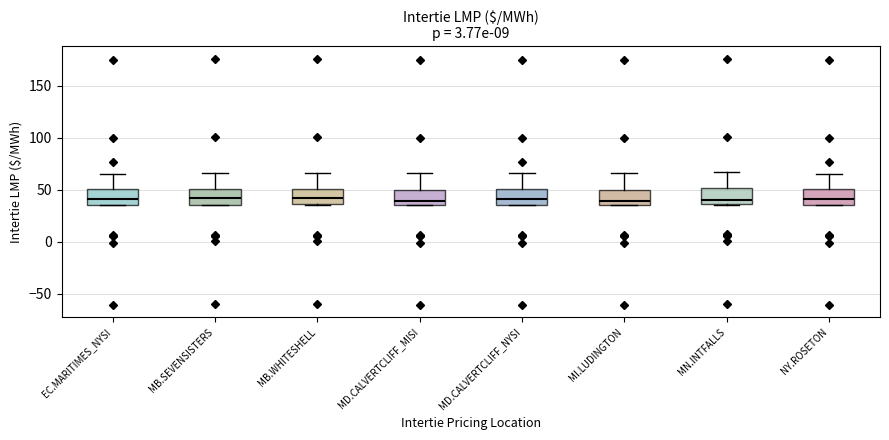

Reading left to right, transcribe this box plot: for each box, give where its median line is, the range the box spans, and where its two whiskers end, as read against the y-axis. The values are not printed on the chart, so give them approximately, as read against the axis.

EC.MARITIMES_NYSI: median 40, box 35 to 50, whiskers 35 to 65
MB.SEVENSISTERS: median 40, box 35 to 50, whiskers 35 to 65
MB.WHITESHELL: median 40, box 35 to 50, whiskers 35 to 65
MD.CALVERTCLIFF_MISI: median 40, box 35 to 50, whiskers 35 to 65
MD.CALVERTCLIFF_NYSI: median 40, box 35 to 50, whiskers 35 to 65
MI.LUDINGTON: median 40, box 35 to 50, whiskers 35 to 65
MN.INTFALLS: median 40, box 35 to 50, whiskers 35 to 65
NY.ROSETON: median 40, box 35 to 50, whiskers 35 to 65